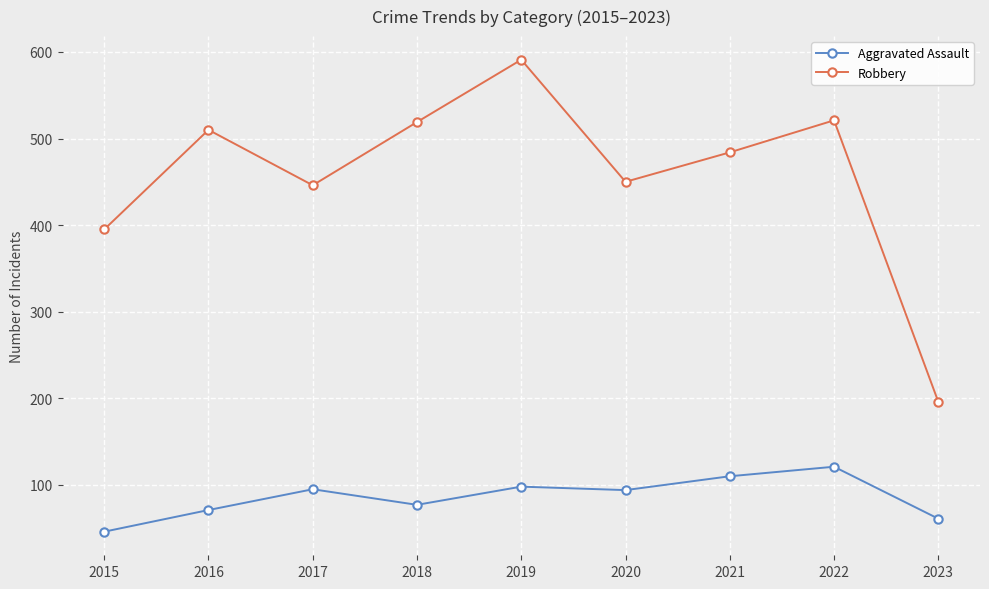

What is the total value across all series at 2023?

257